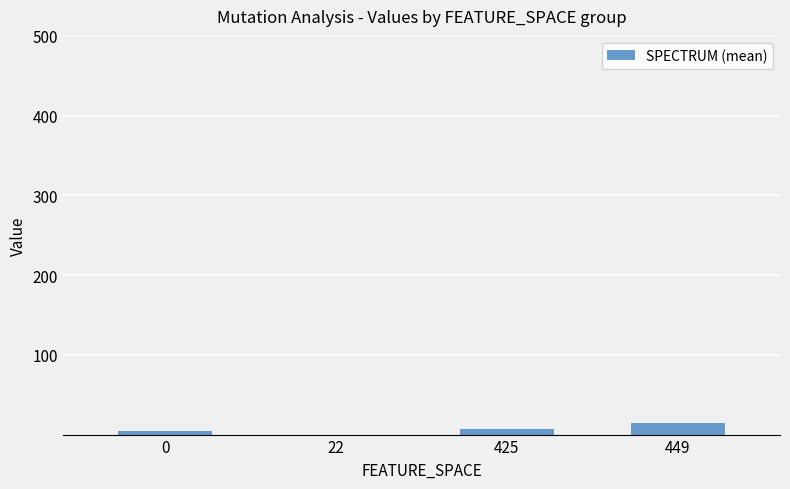

What is the sum of all values?

26.1